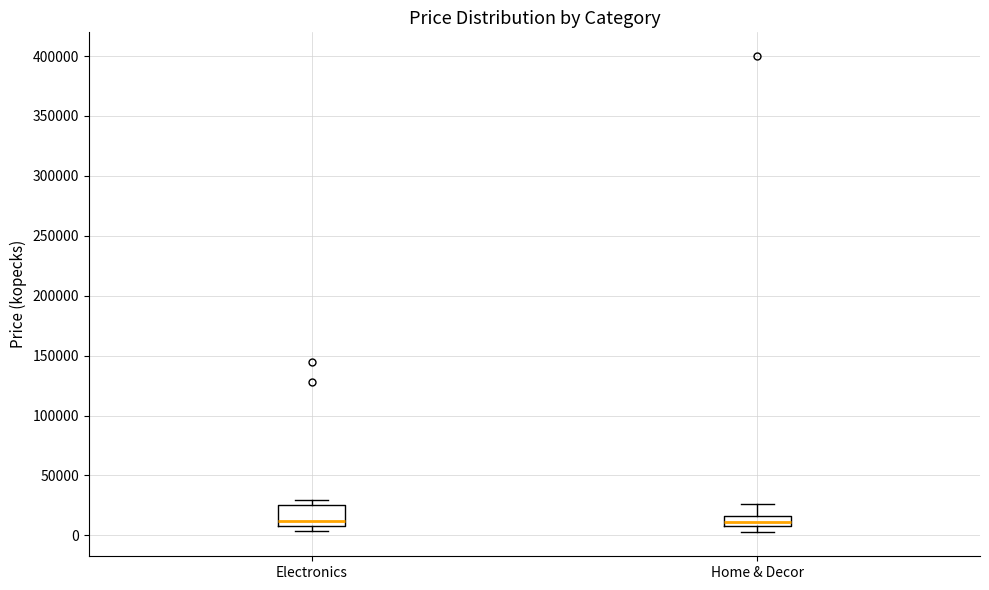

Reading left to right, read every box against the y-axis: the position of its median line, the range the box covers, and the ends of its whiskers. The values are not printed on the chart, so give them approximately, as read against the axis.

Electronics: median 10000 (just above the box's lower edge), box 10000 to 25000, whiskers 5000 to 30000
Home & Decor: median 10000 (inside the box), box 10000 to 15000, whiskers 0 to 25000